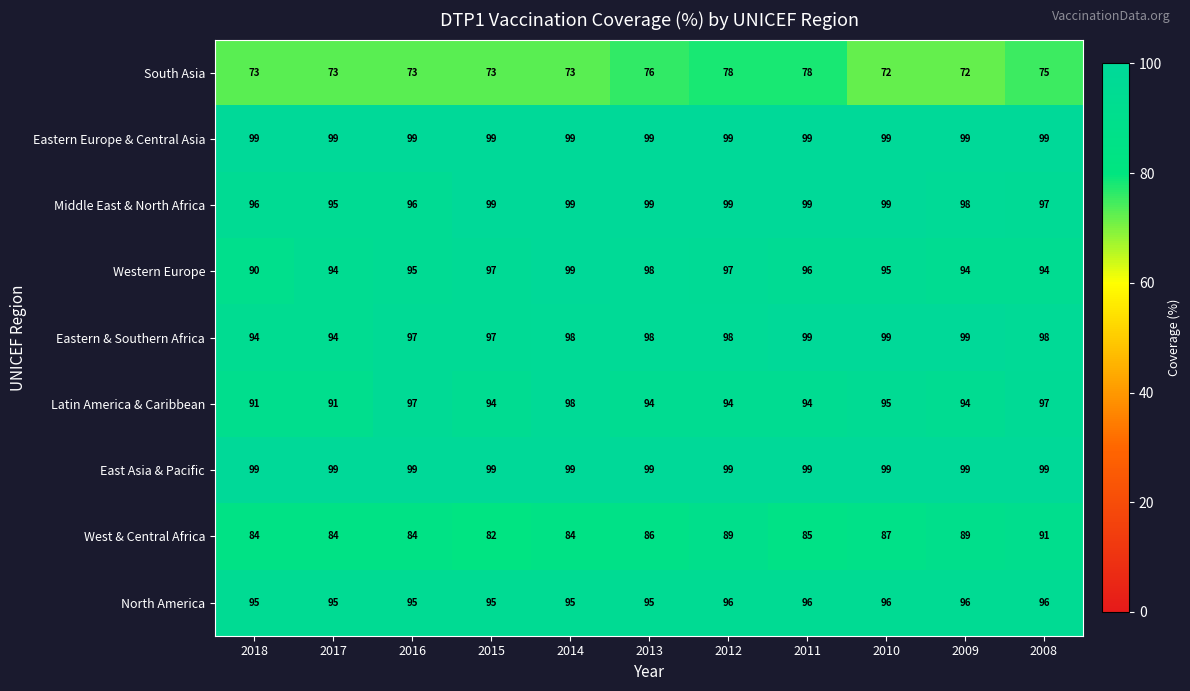

What is the approximate value of East Asia & Pacific at 2009?

99